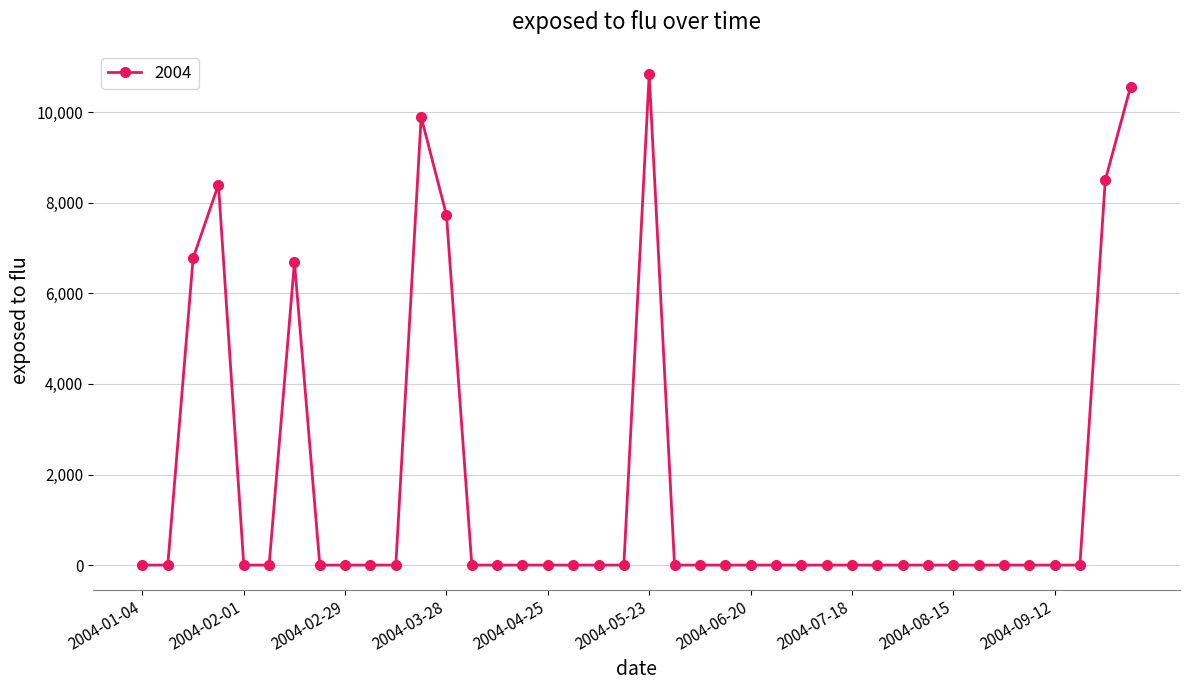

What is the average value?

1734.7